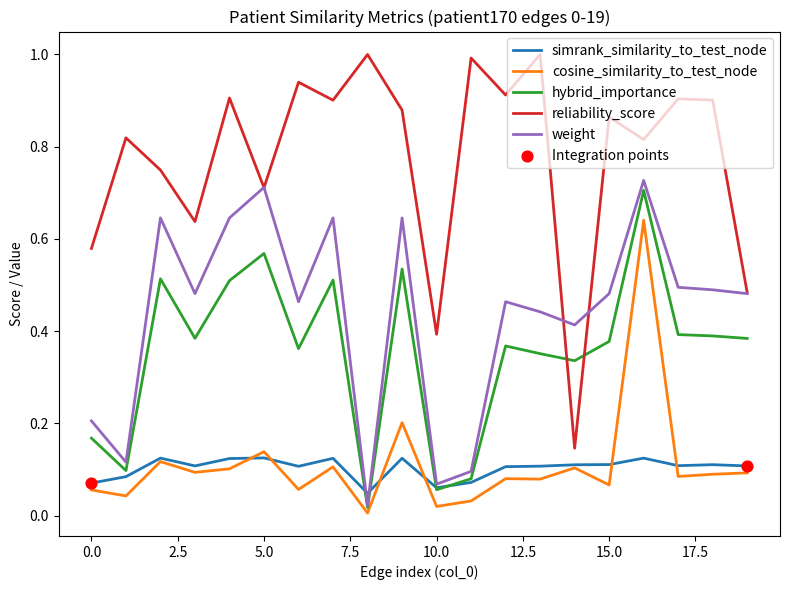

Which series has the widest spread of values?

reliability_score